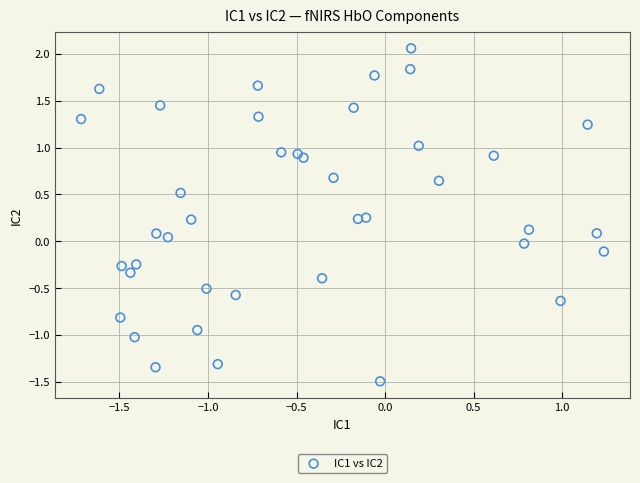

What is the range of Y values (max minus min)?

3.6